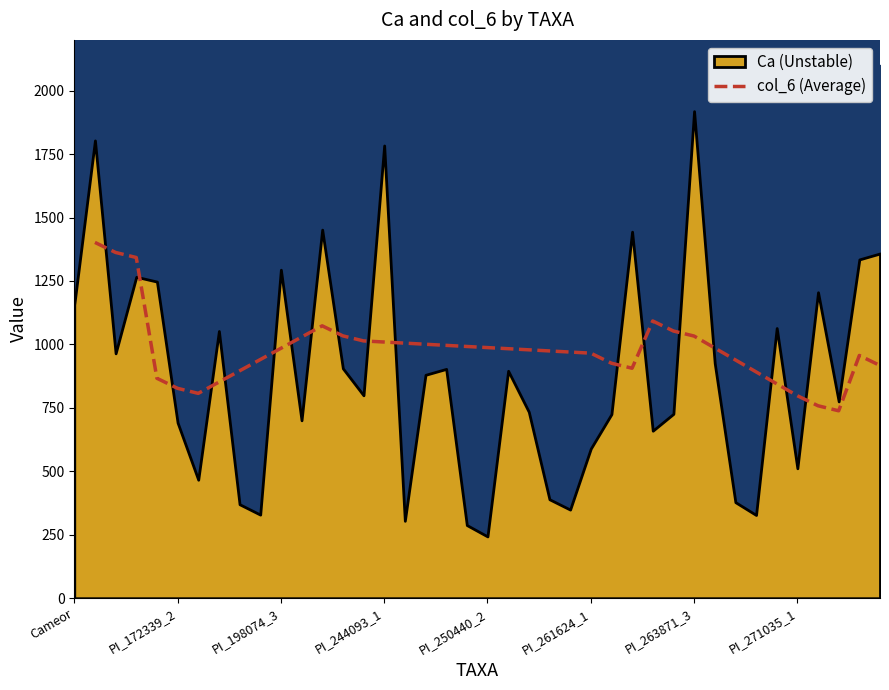

What is the average value?

993.6